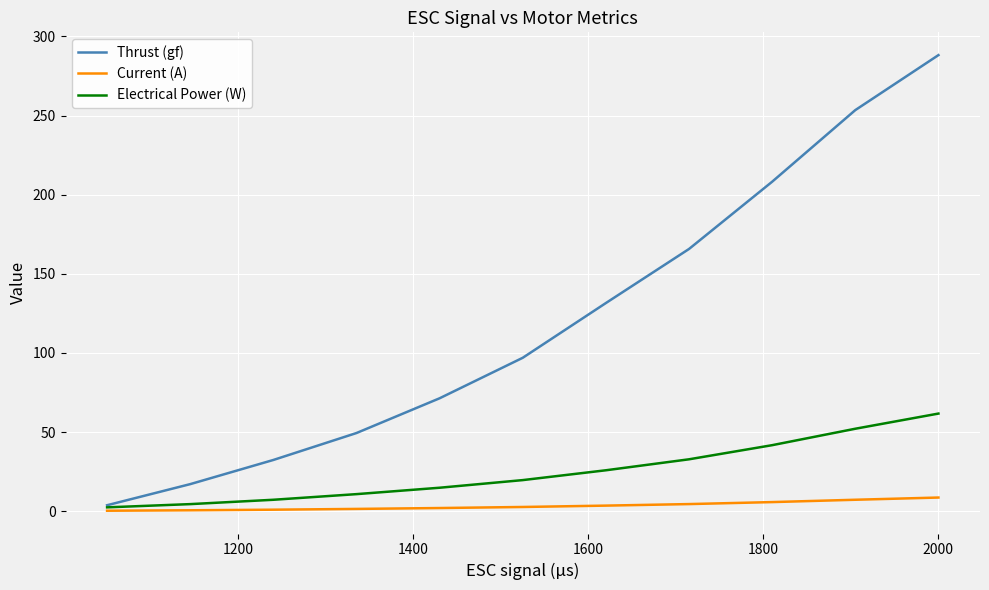

Rank the series by their maximum value, from lowest to highest.

Current (A), Electrical Power (W), Thrust (gf)